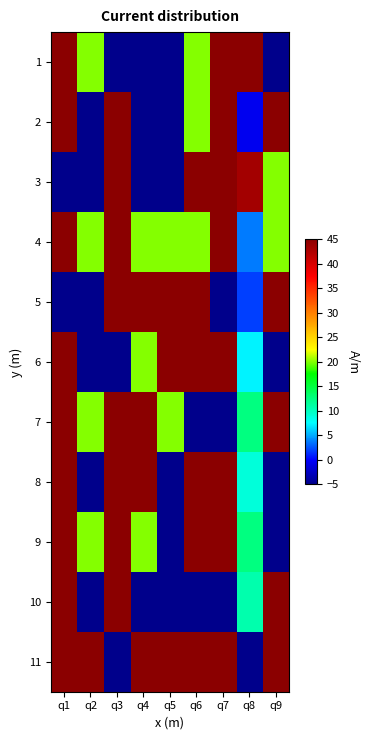

List the series in order of their peak value, lowest first.

1, 2, 3, 4, 5, 6, 7, 8, 9, 10, 11